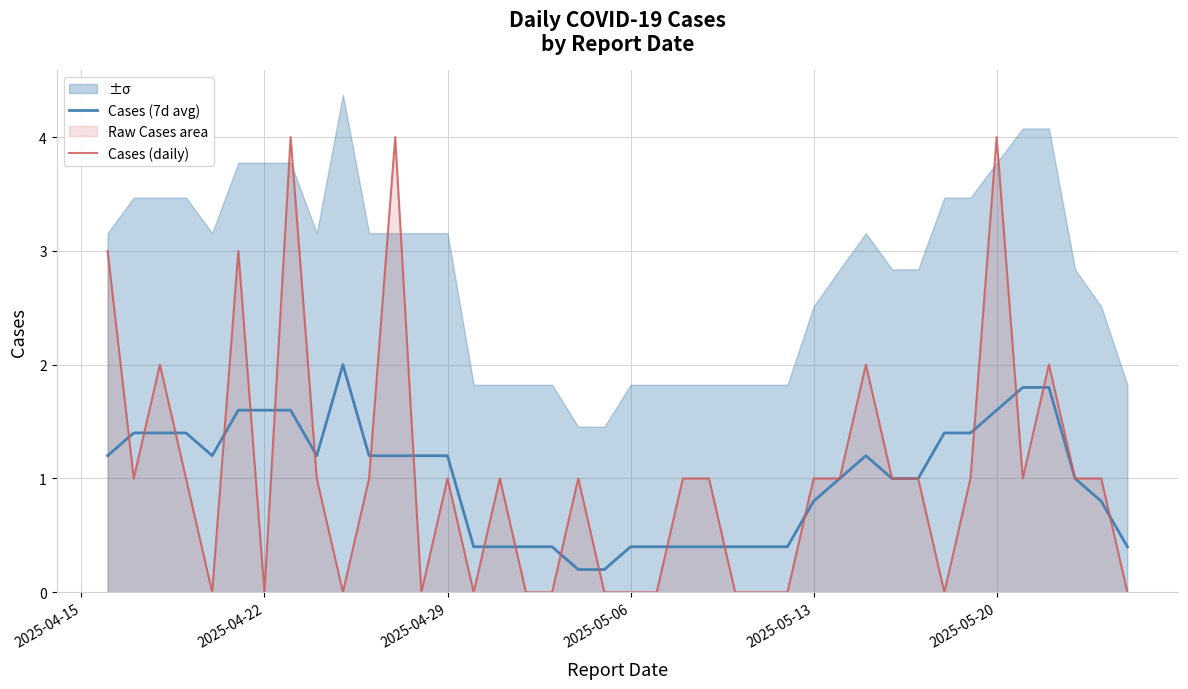

The Cases (7d avg) series shows 1.2 at 2025-04-29. True or false?

True